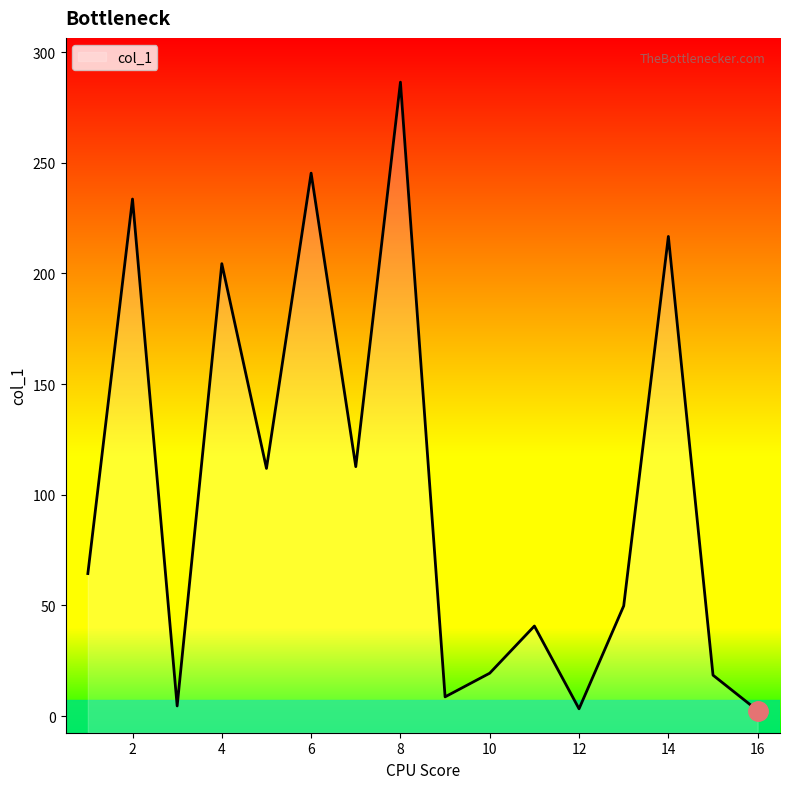

True or false: the data shows 216.7 at 14.

True